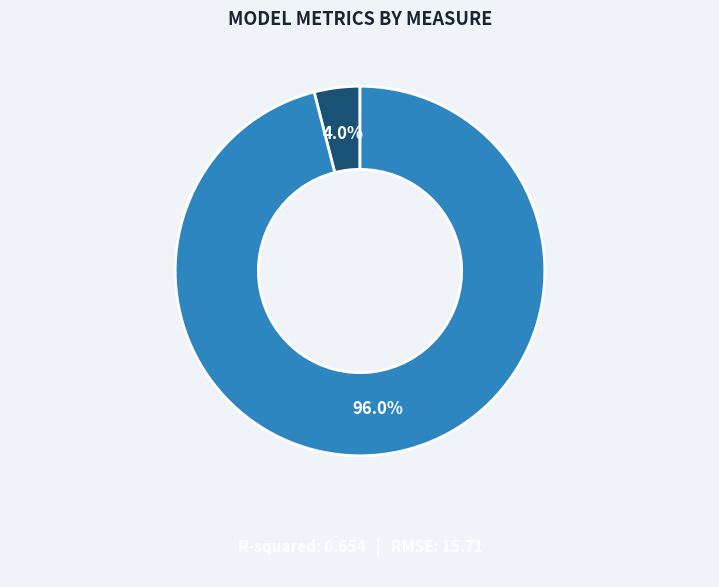

Is there any slice that represents more than half of the pie?

Yes